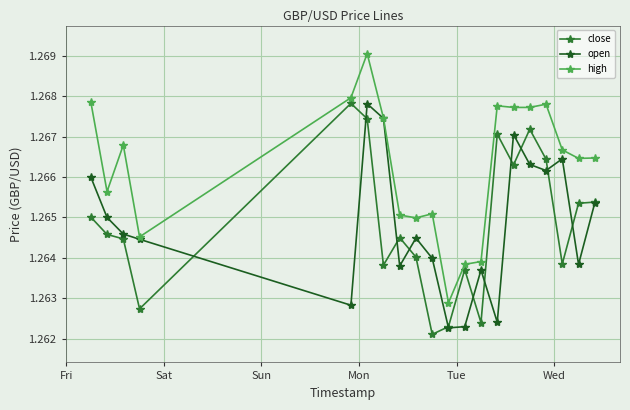

Which series has the largest total across all categories?

high